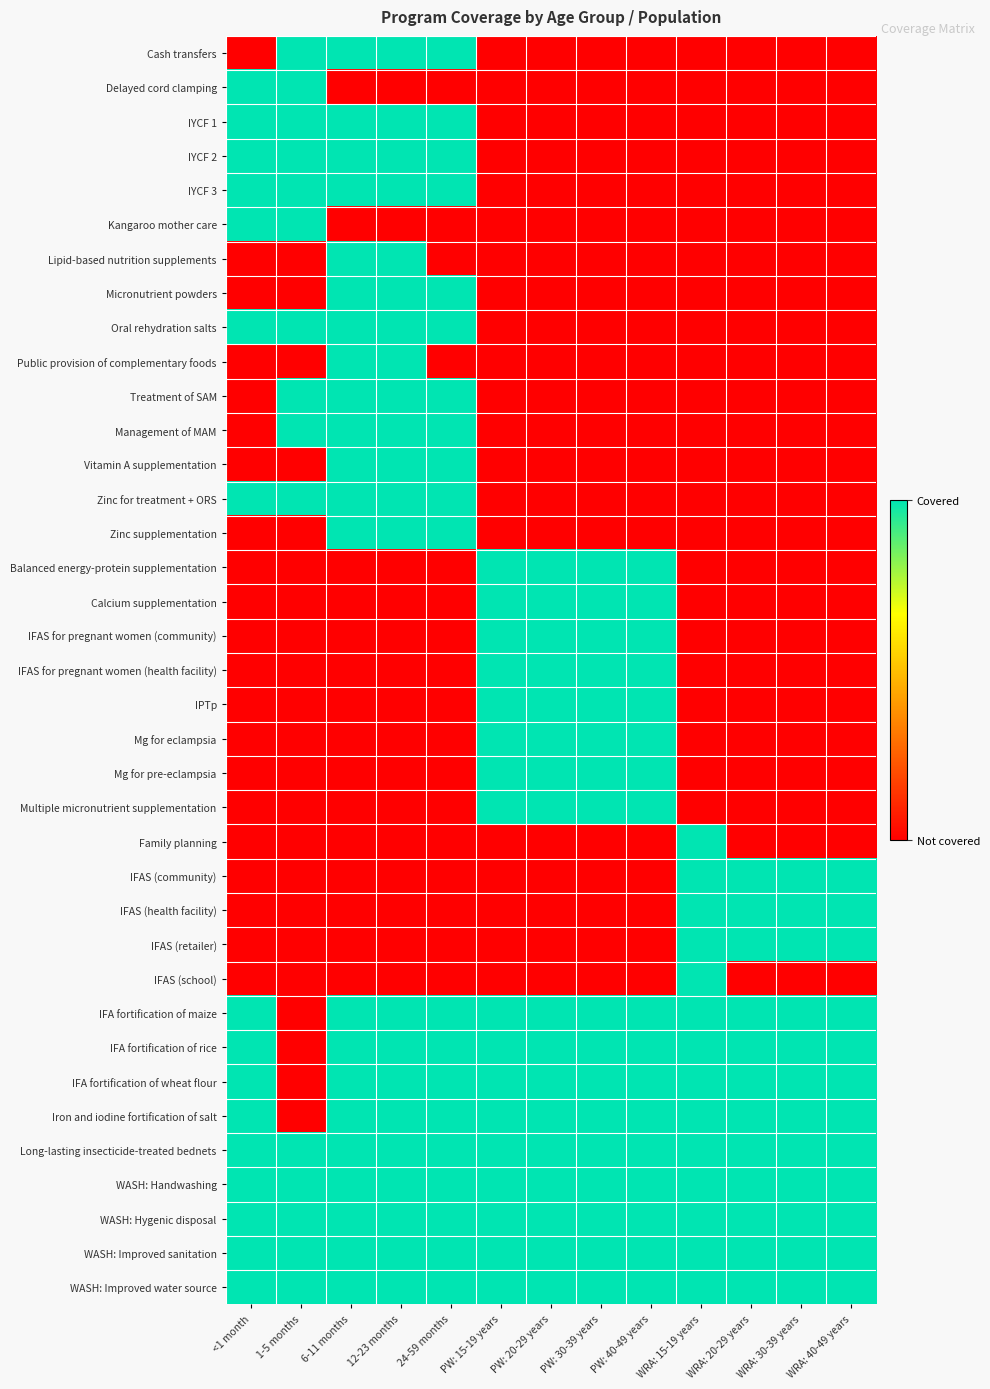

Rank the series by their maximum value, from lowest to highest.

Cash transfers, Delayed cord clamping, IYCF 1, IYCF 2, IYCF 3, Kangaroo mother care, Lipid-based nutrition supplements, Micronutrient powders, Oral rehydration salts, Public provision of complementary foods, Treatment of SAM, Management of MAM, Vitamin A supplementation, Zinc for treatment + ORS, Zinc supplementation, Balanced energy-protein supplementation, Calcium supplementation, IFAS for pregnant women (community), IFAS for pregnant women (health facility), IPTp, Mg for eclampsia, Mg for pre-eclampsia, Multiple micronutrient supplementation, Family planning, IFAS (community), IFAS (health facility), IFAS (retailer), IFAS (school), IFA fortification of maize, IFA fortification of rice, IFA fortification of wheat flour, Iron and iodine fortification of salt, Long-lasting insecticide-treated bednets, WASH: Handwashing, WASH: Hygenic disposal, WASH: Improved sanitation, WASH: Improved water source